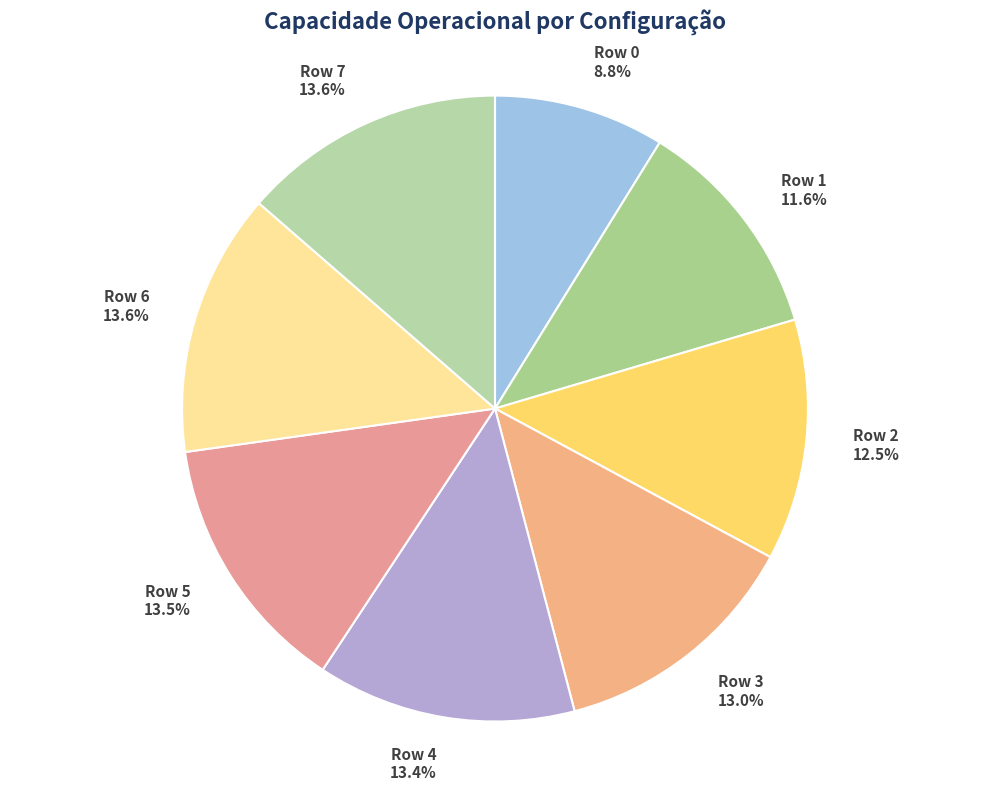

Combined, do Row 4 and Row 7 account for over 50%?

No